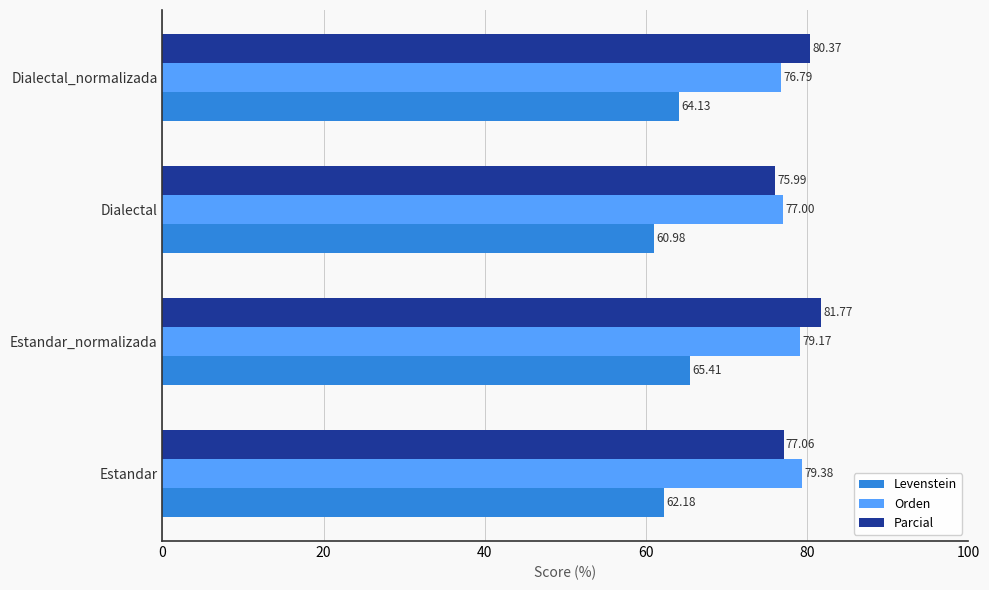

List the series in order of their peak value, highest first.

Parcial, Orden, Levenstein